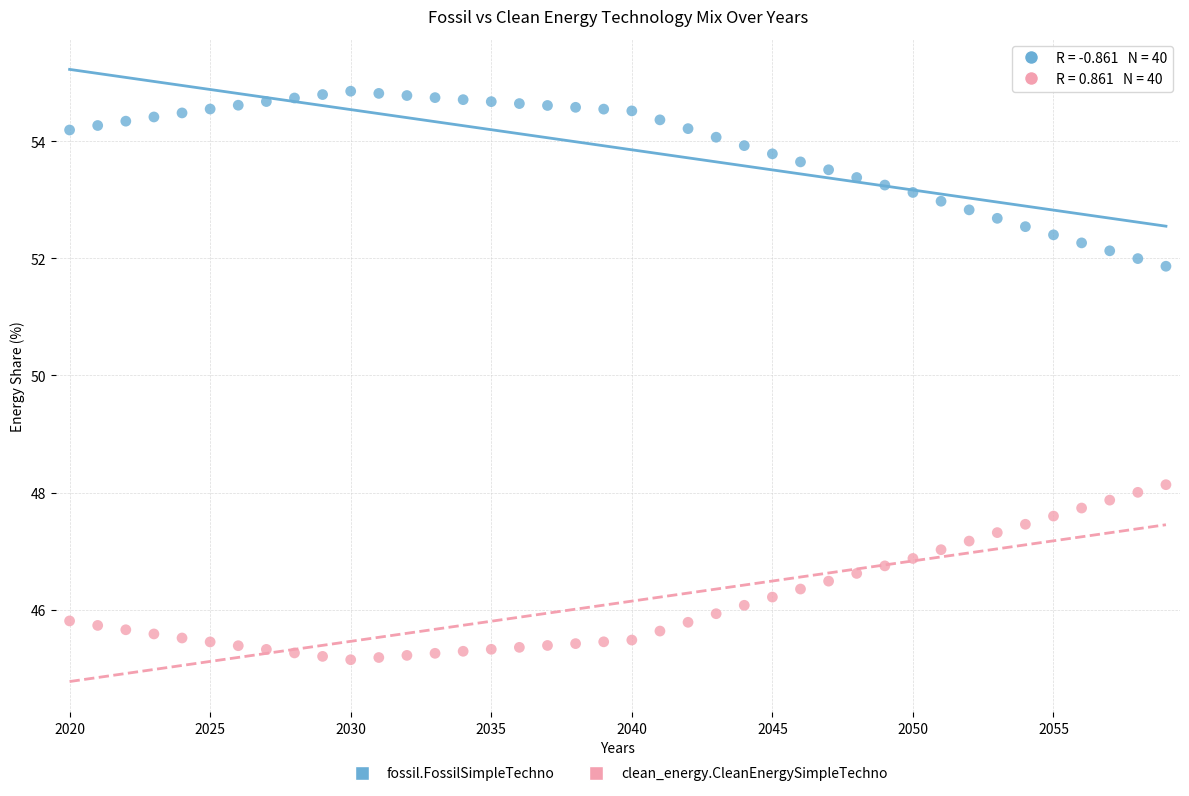

Across all data points, what is the range of X values (max minus min)?

39.0